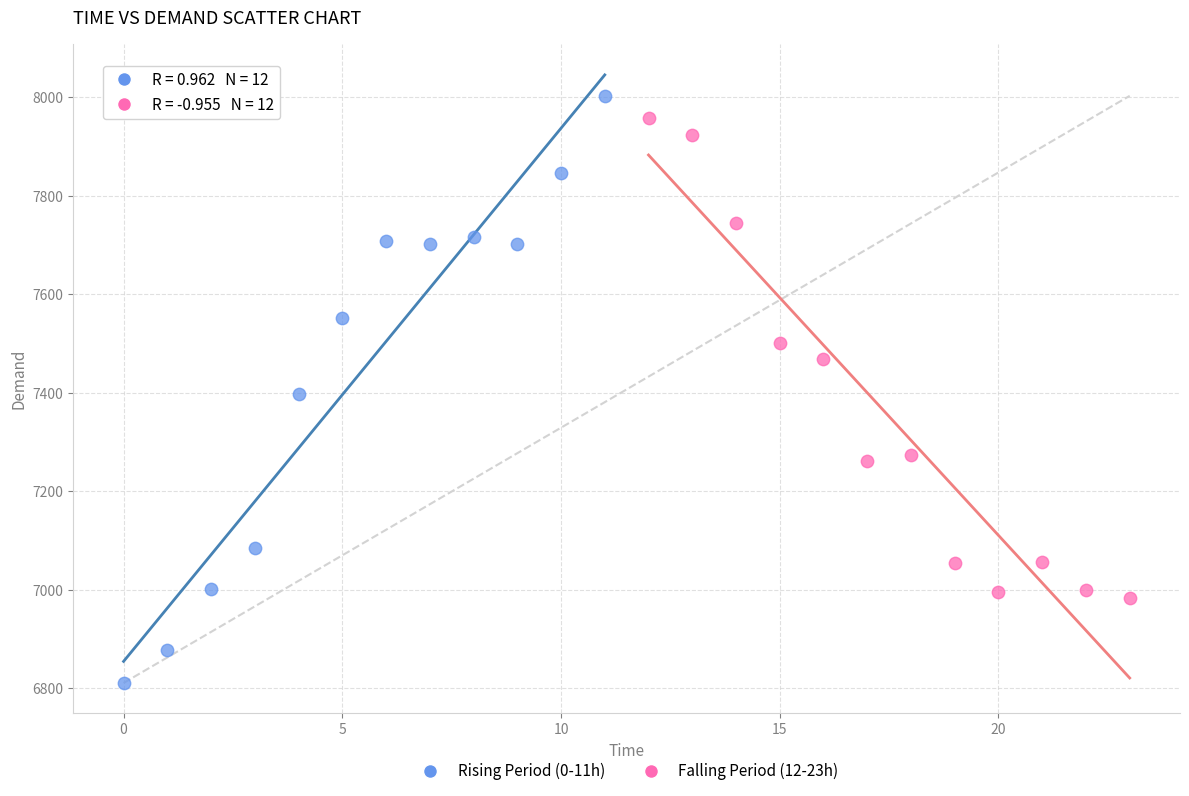

Which series contains the lowest Y value?

Rising Period (0-11h)